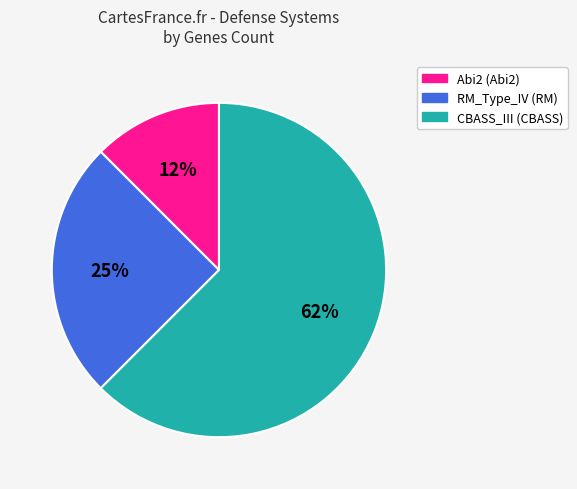

The CBASS_III (CBASS) slice represents 62% of the pie. True or false?

True